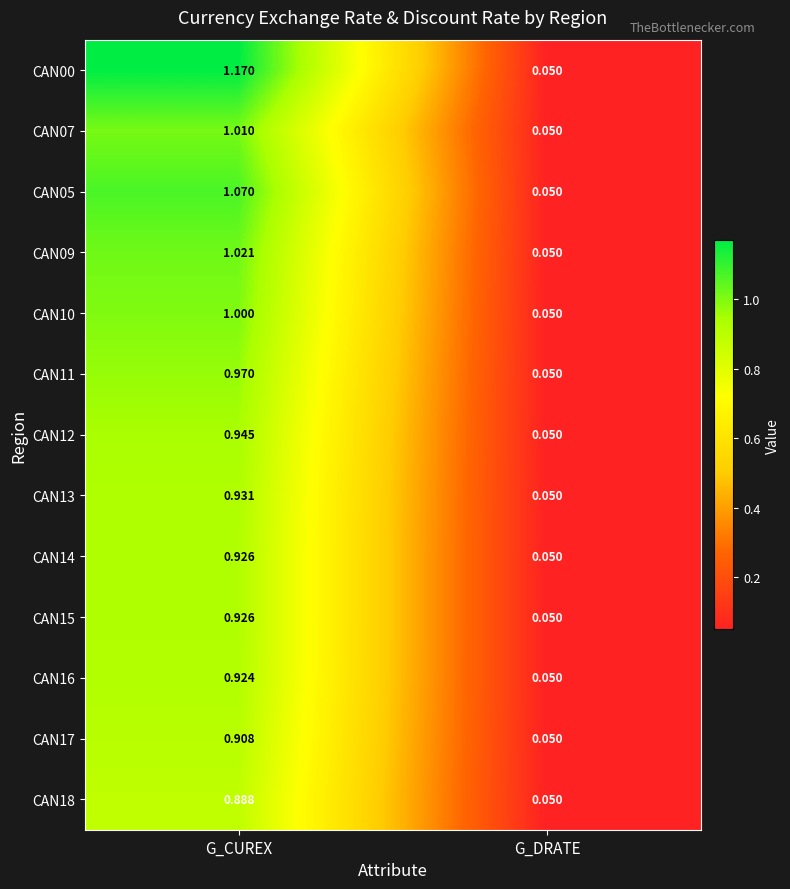

At which label does CAN11 reach its minimum?

G_DRATE